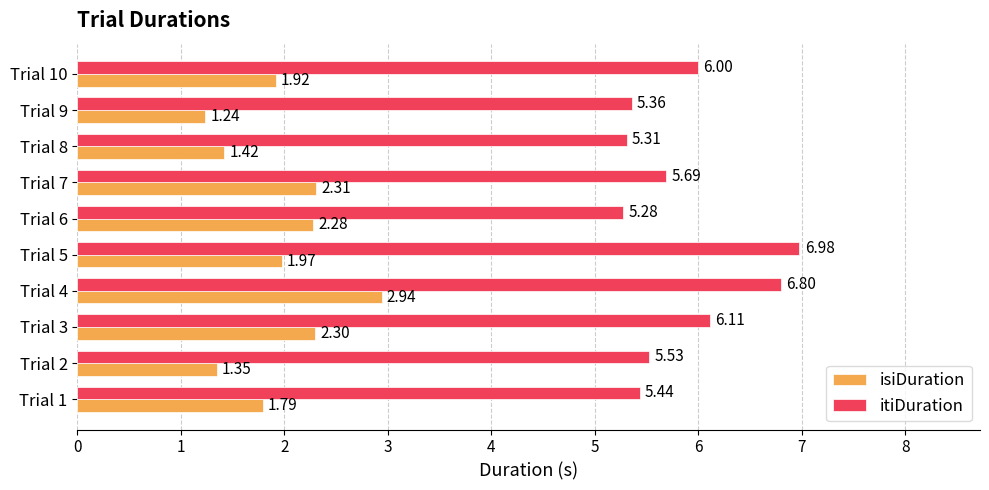

Which category has the lowest value across all series?

Trial 9